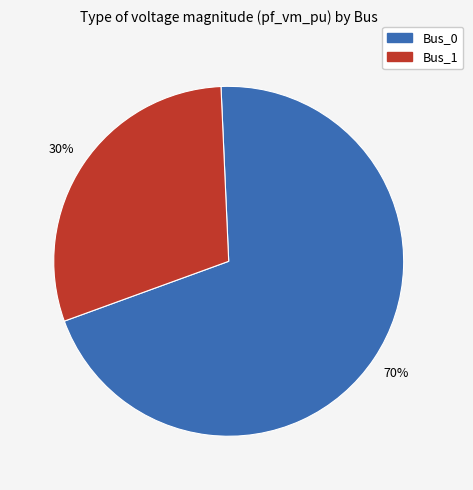

Is there any slice that represents more than half of the pie?

Yes